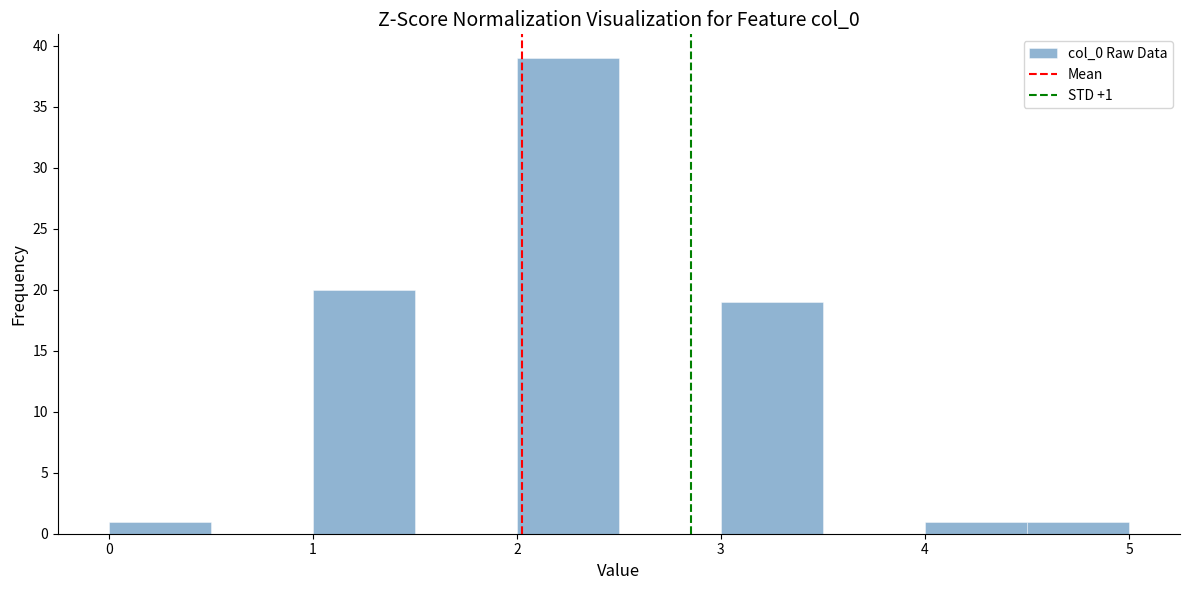

Which range on the x-axis has the tallest bar?

2.0 to 2.5